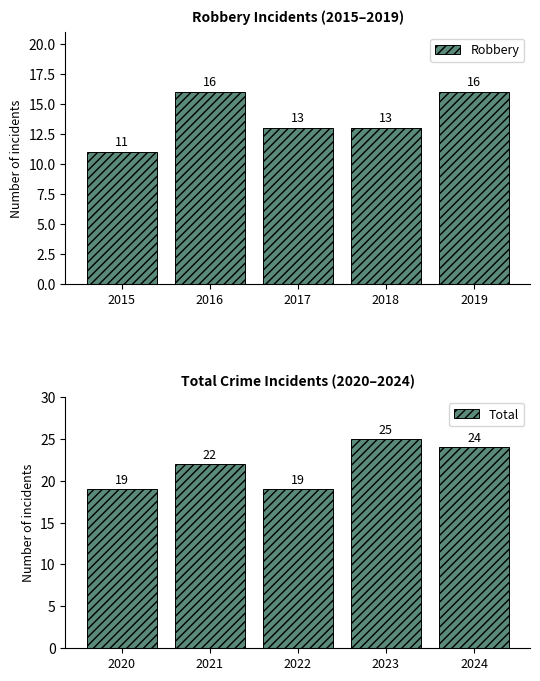

At how many categories does at least one series exceed 22?

2